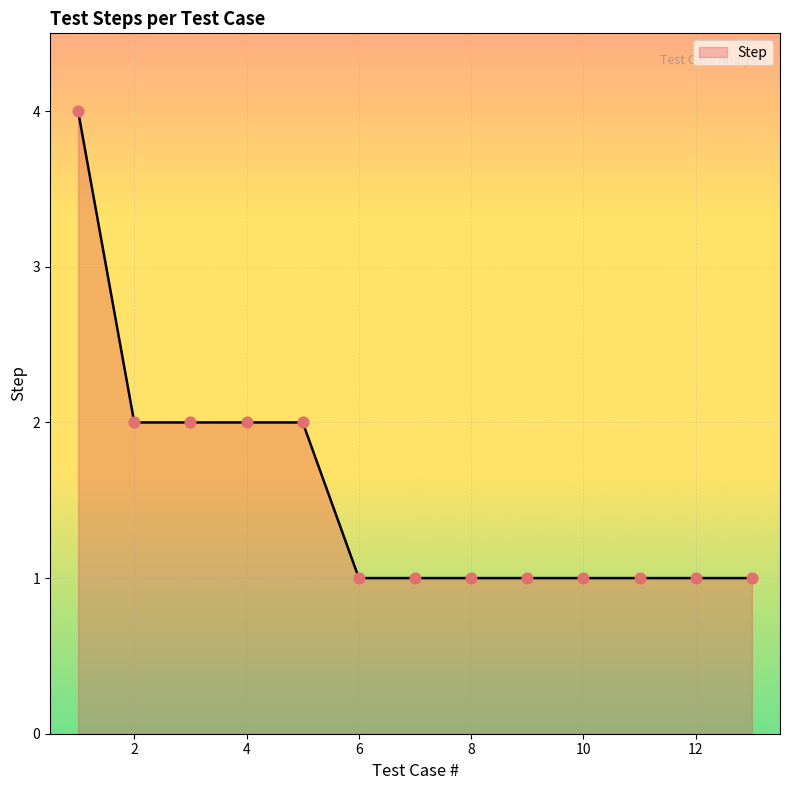

What is the greatest value displayed?

4